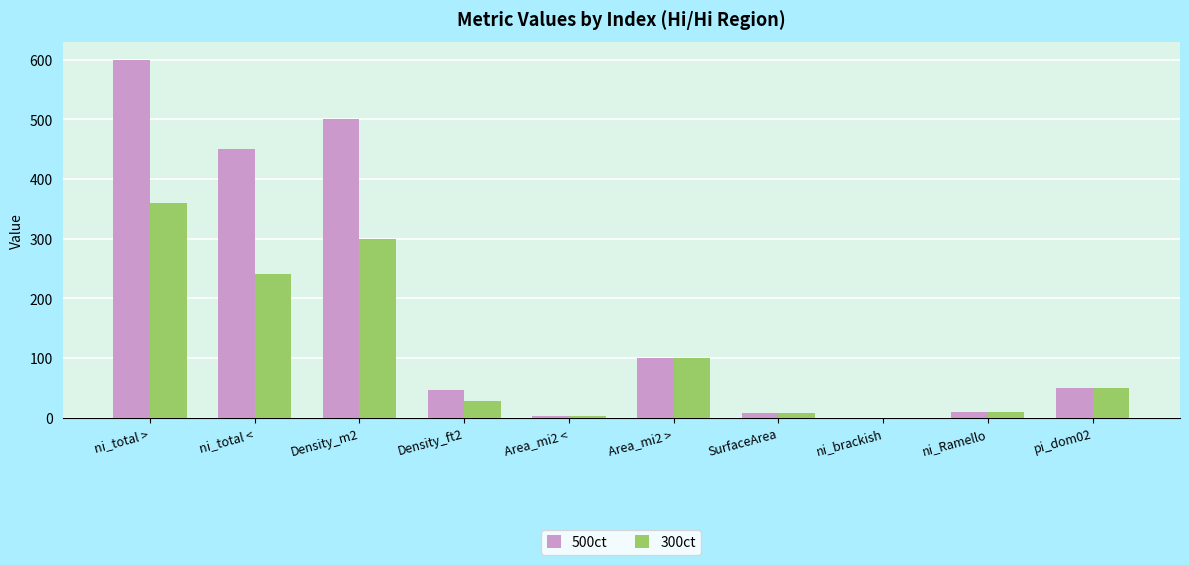

At which category is the sum across all series the highest?

ni_total >